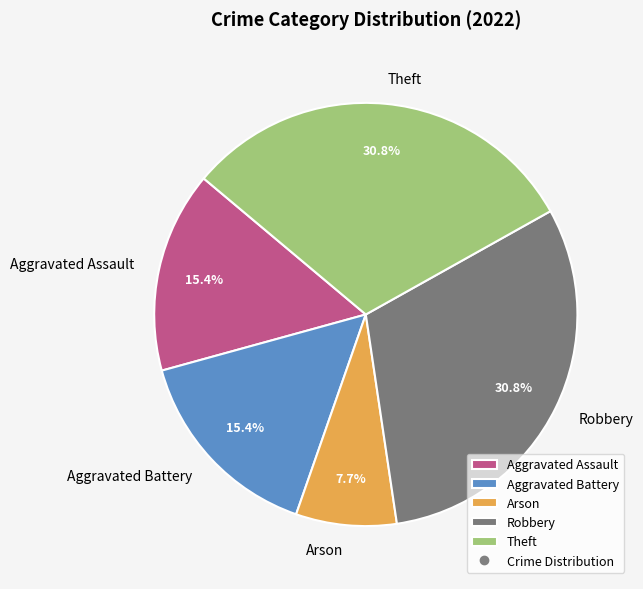

To the nearest percent, what percentage of the pie is Arson?

8%